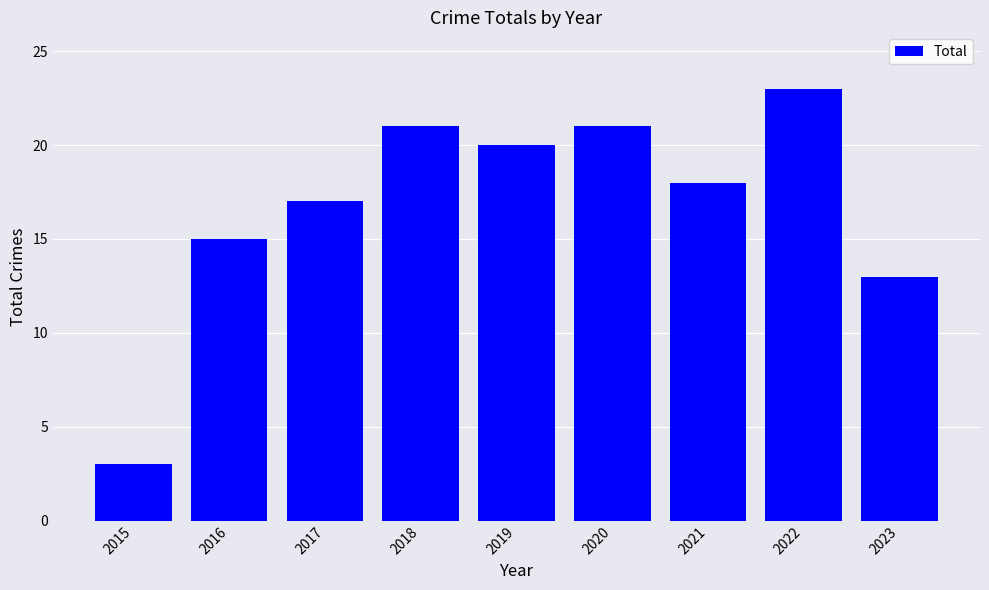

The chart shows a value of 24 at 2016. True or false?

False